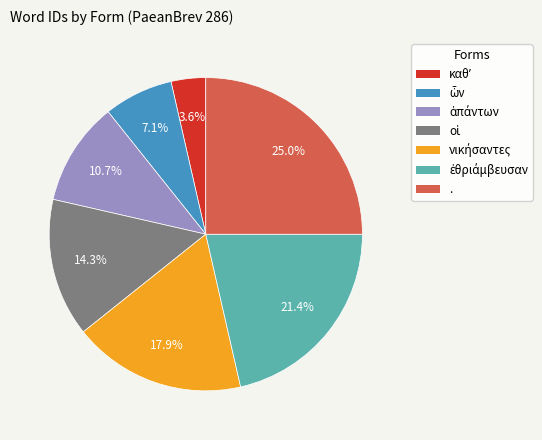

How much of the chart is everything except .?

75.0%